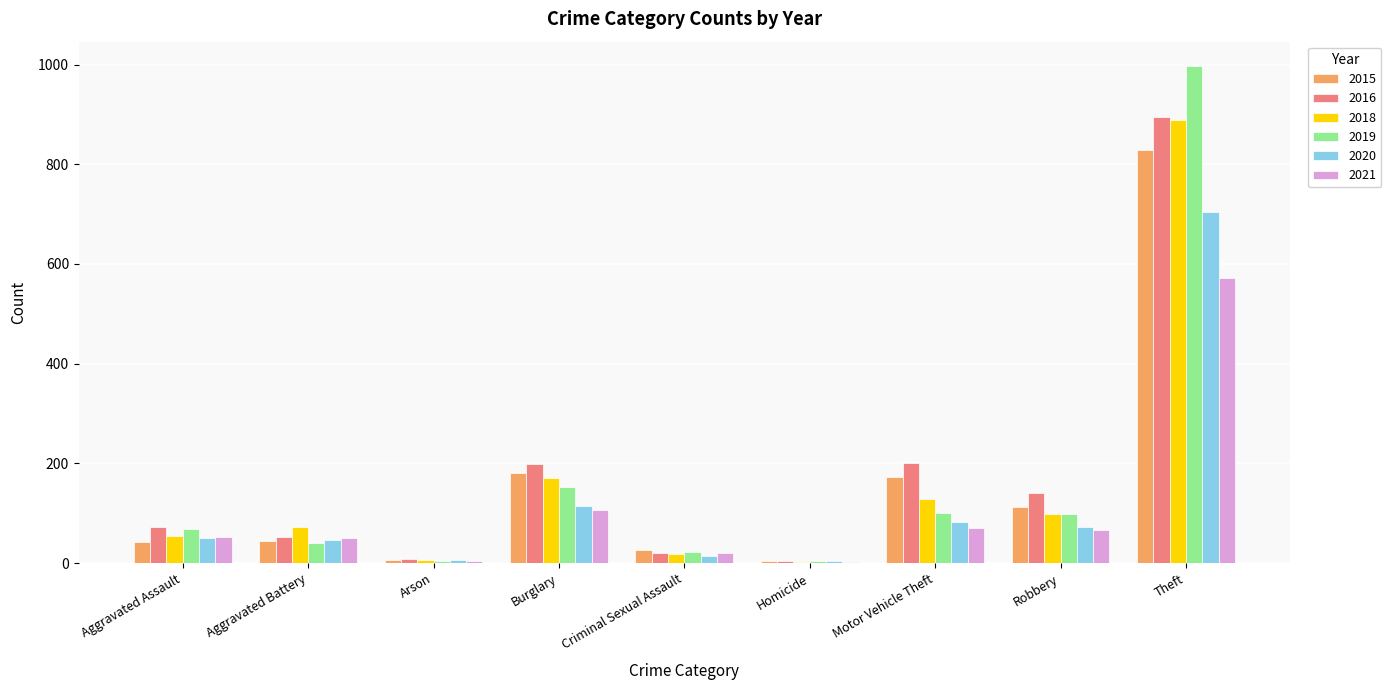

Read the 2015 value at Motor Vehicle Theft.

172